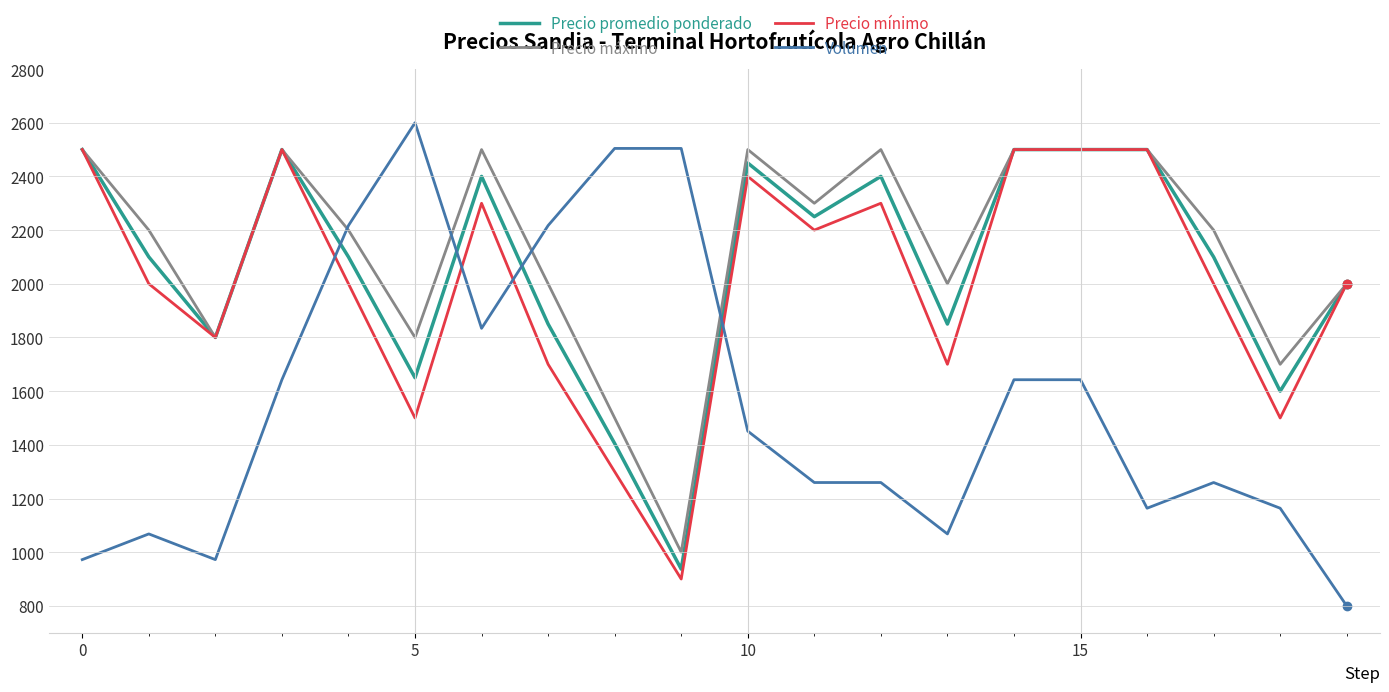

After their last crossing, which series has the higher values: Volumen or Precio mínimo?

Precio mínimo